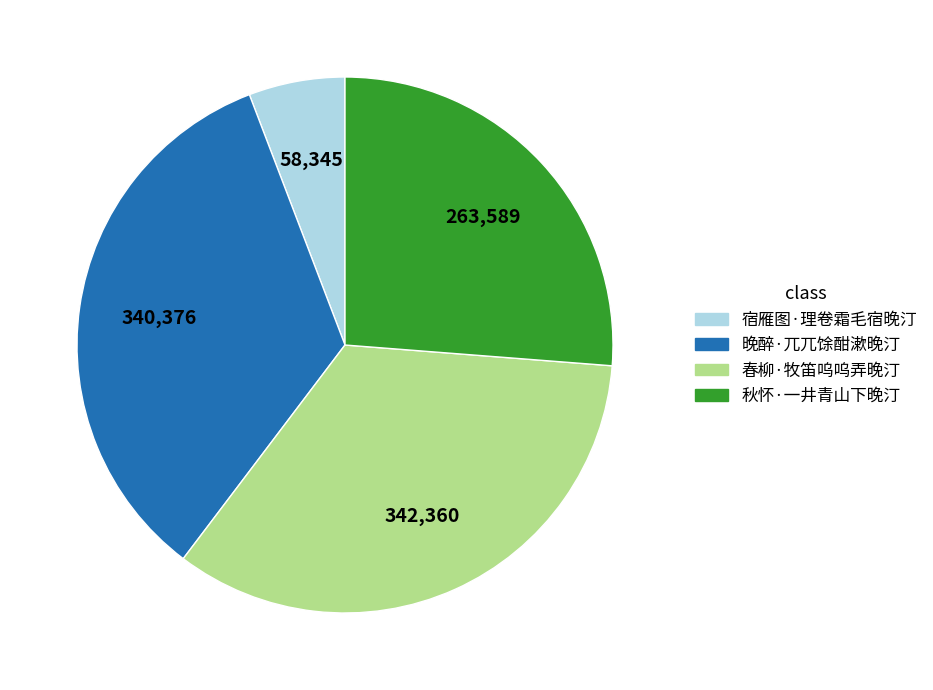

Approximately how many times larger is the value at 晚醉·兀兀馀酣漱晚汀 compared to 春柳·牧笛呜呜弄晚汀?

1.0